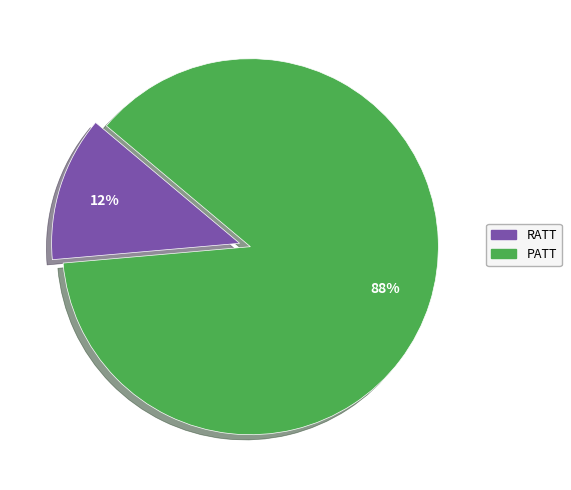

True or false: PATT accounts for 88% of the total.

True